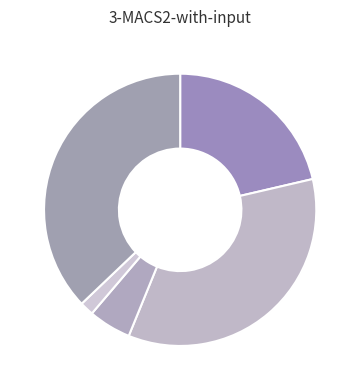

How many segments does this pie chart have?

5